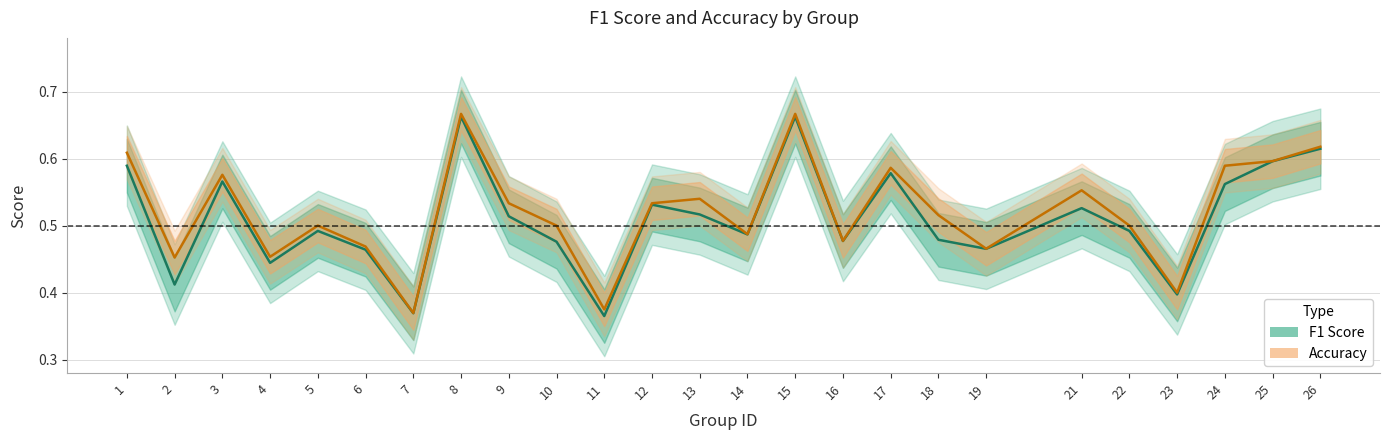

The accuracy series shows 0.6 at 24. True or false?

True